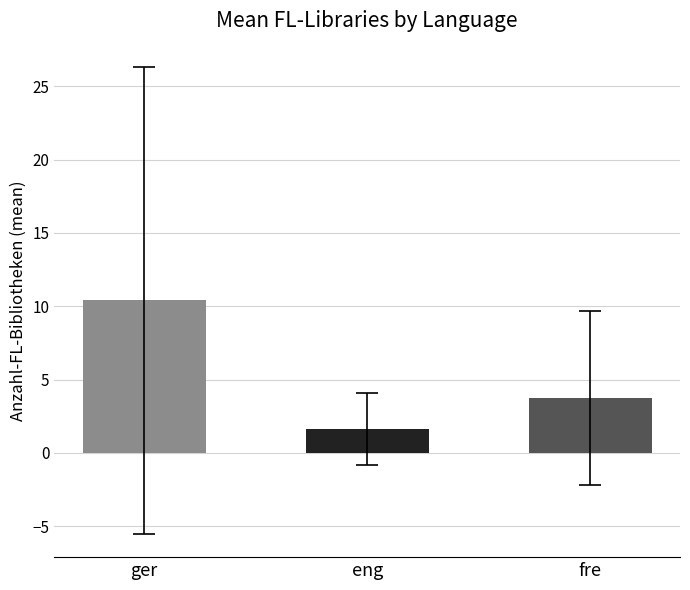

List the labels in order of value, smallest first.

eng, fre, ger